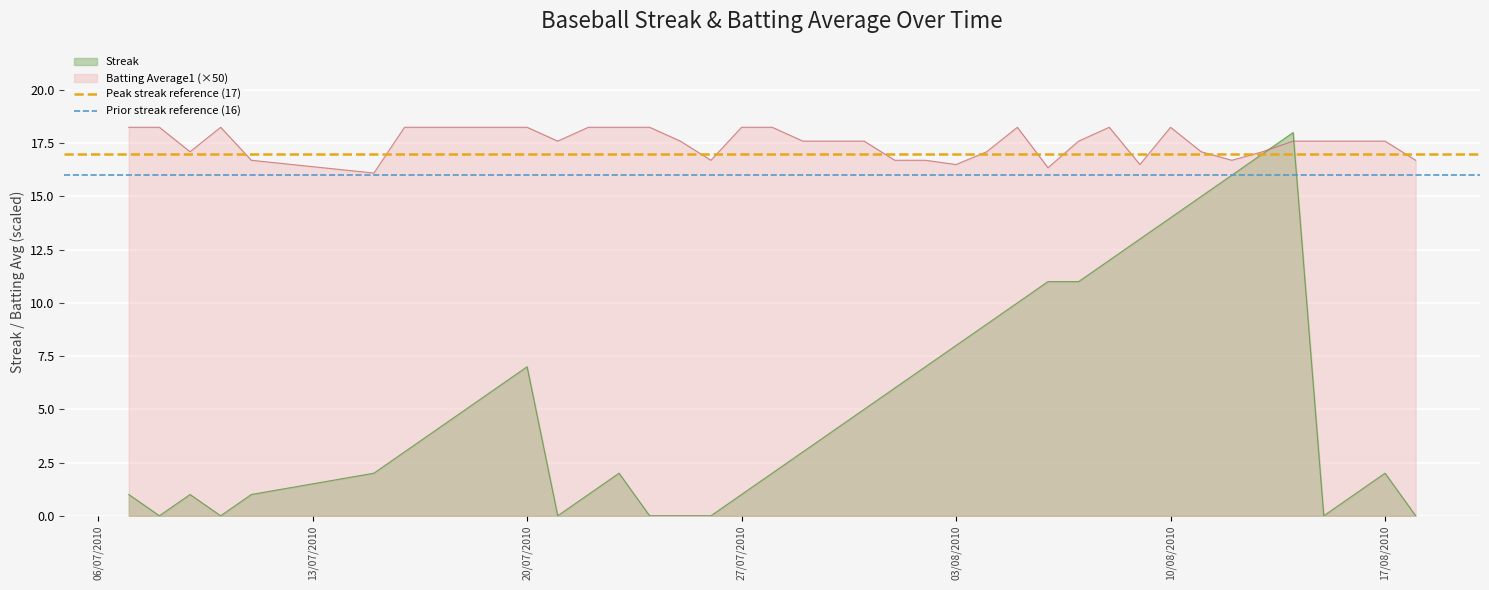

What is the minimum value for Batting Average1 (×50)?

16.1